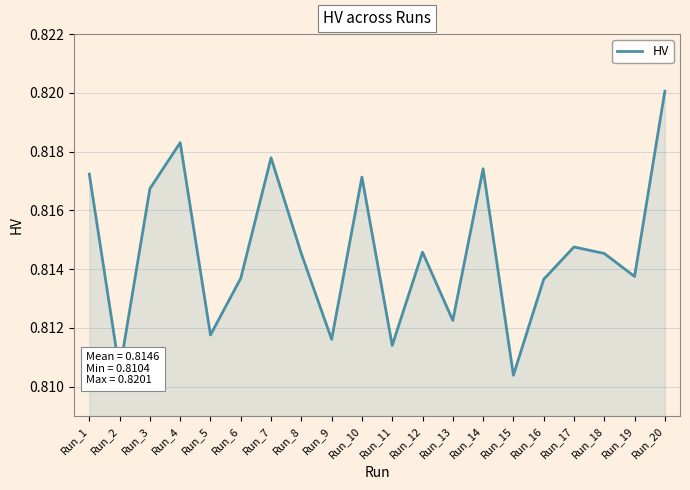

The chart shows a value of 0.2 at Run_14. True or false?

False